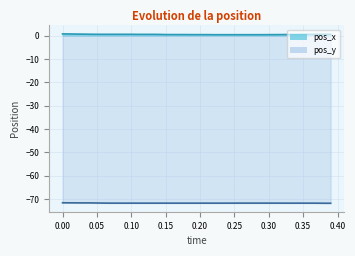

Rank the series at 0.05 from highest to lowest value.

pos_x, pos_y